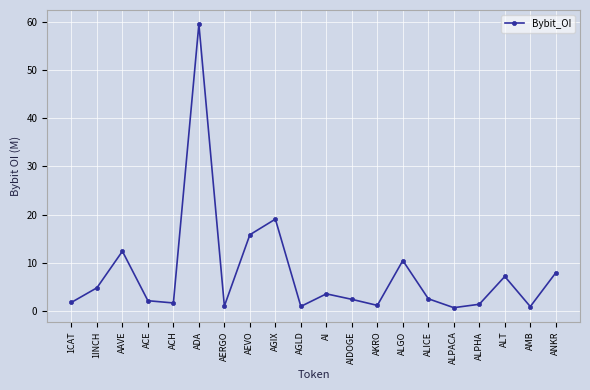

What is the greatest value displayed?

59.5